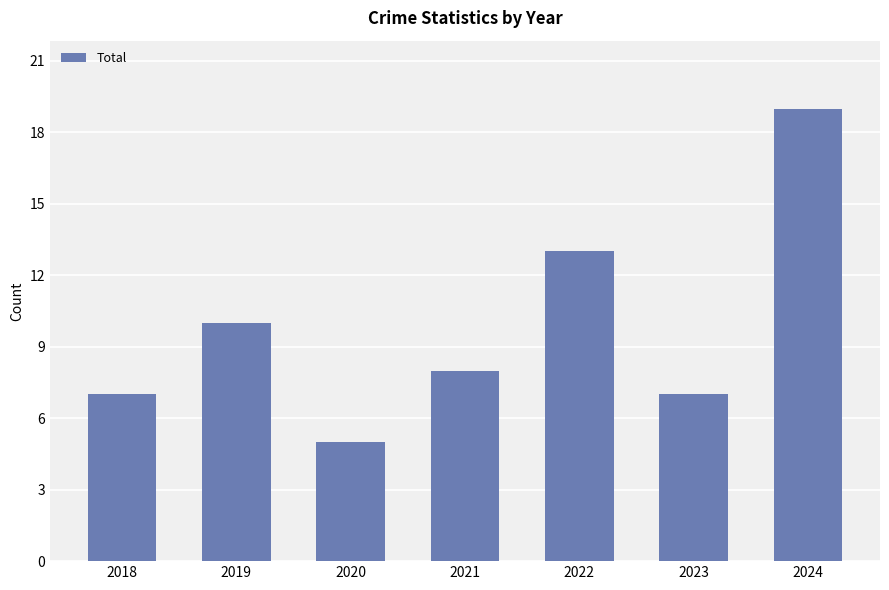

What is the average value?

10